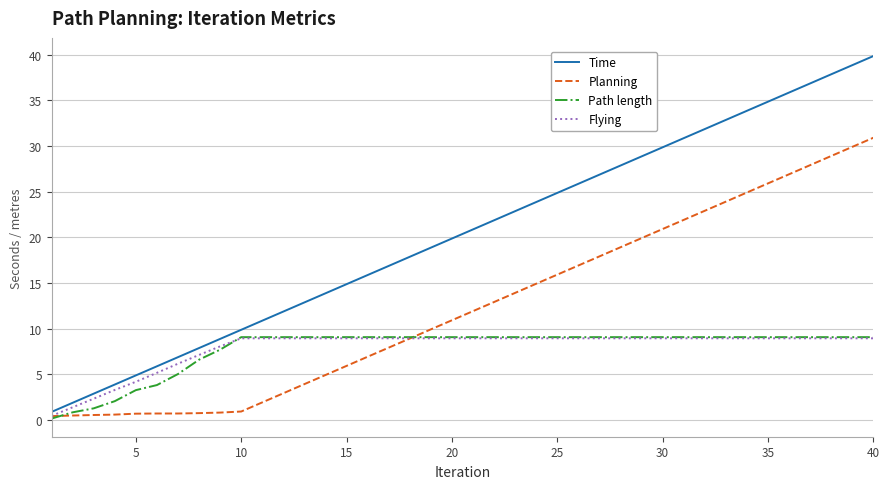

Which series has the largest total across all categories?

Time